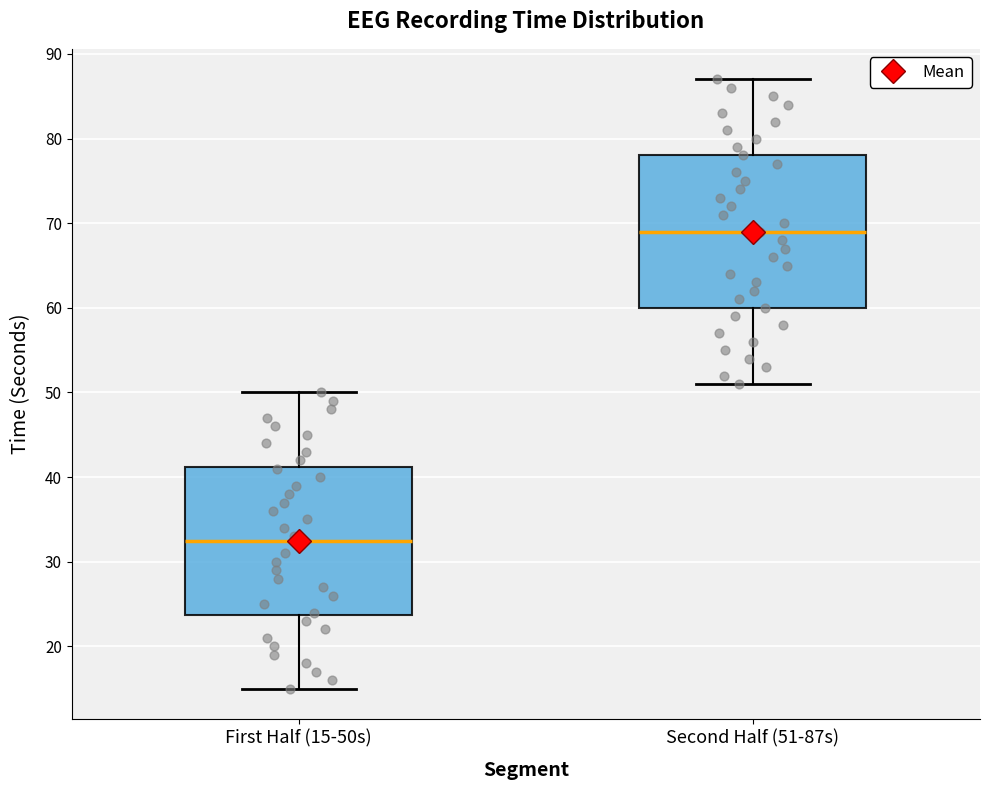

Reading left to right, read every box against the y-axis: the position of its median line, the range the box covers, and the ends of its whiskers. The values are not printed on the chart, so give them approximately, as read against the axis.

First Half (15-50s): median 33, box 24 to 41, whiskers 15 to 50
Second Half (51-87s): median 69, box 60 to 78, whiskers 51 to 87